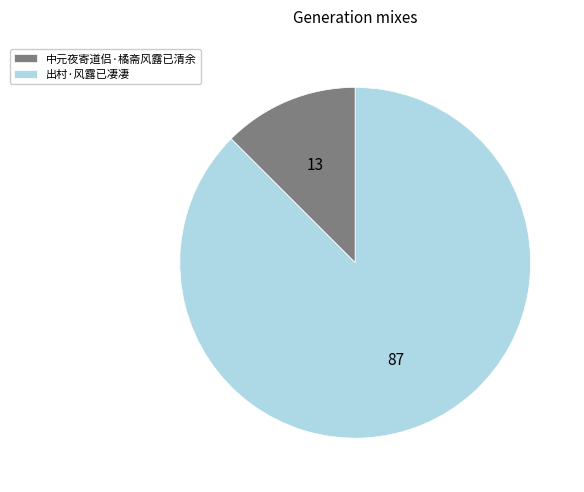

The 出村·风露已凄凄 slice represents 94% of the pie. True or false?

False